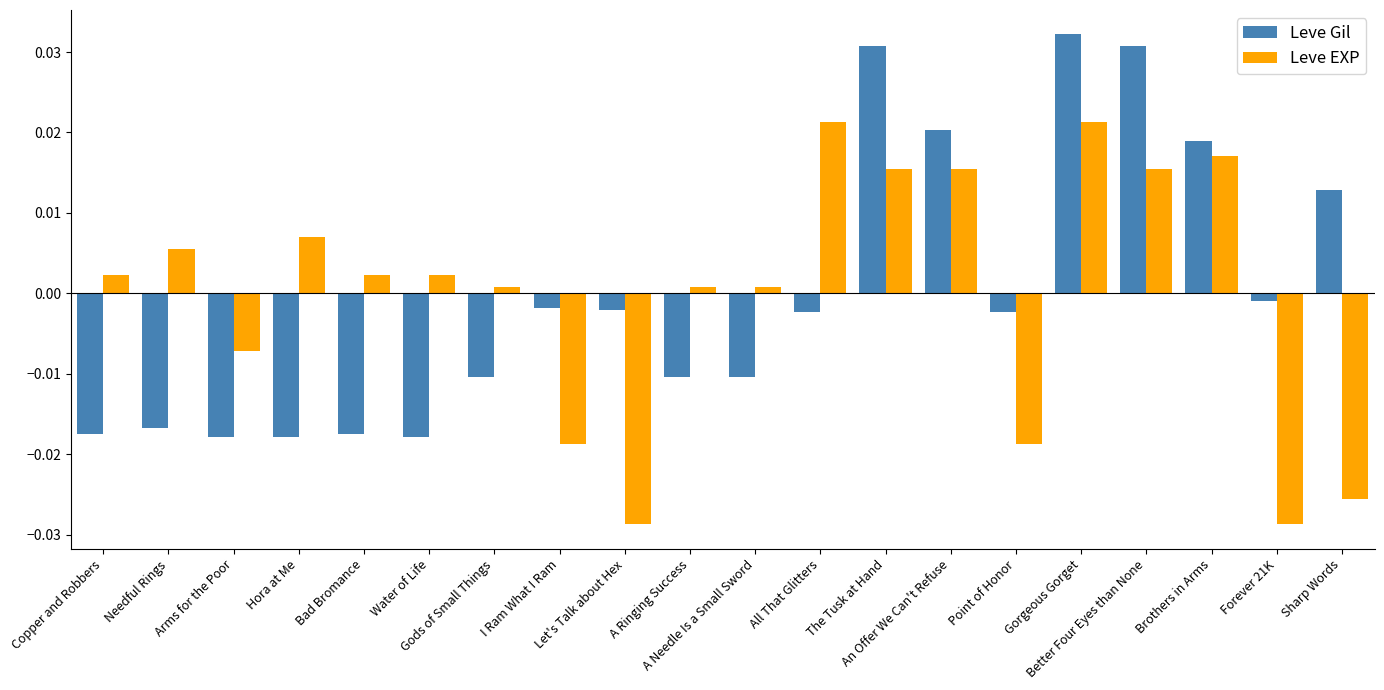

How many groups of bars are there?

20